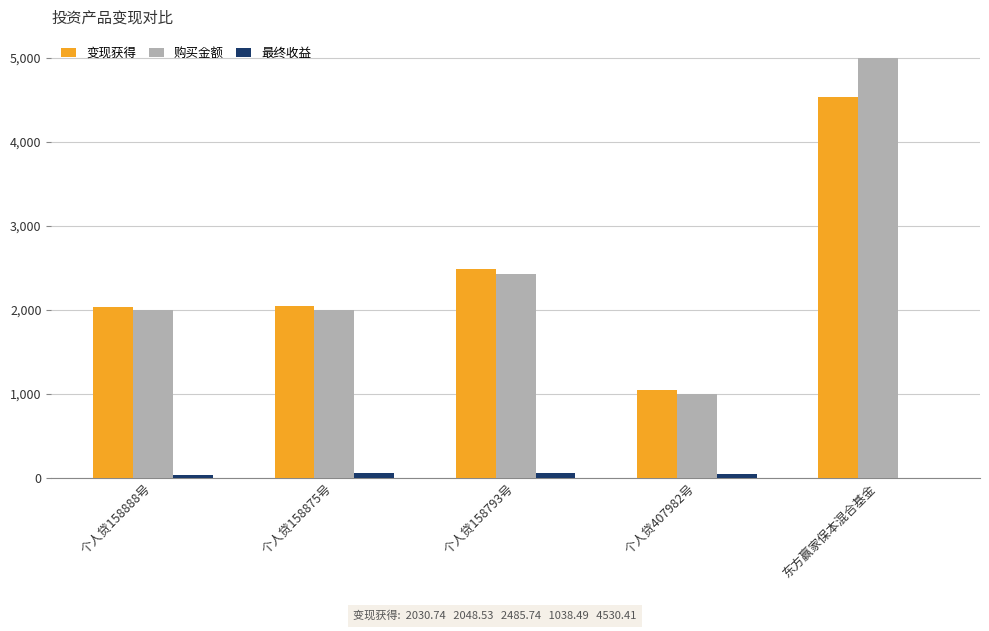

Is it true that 购买金额 equals 949.6 at 个人贷158888号?

False